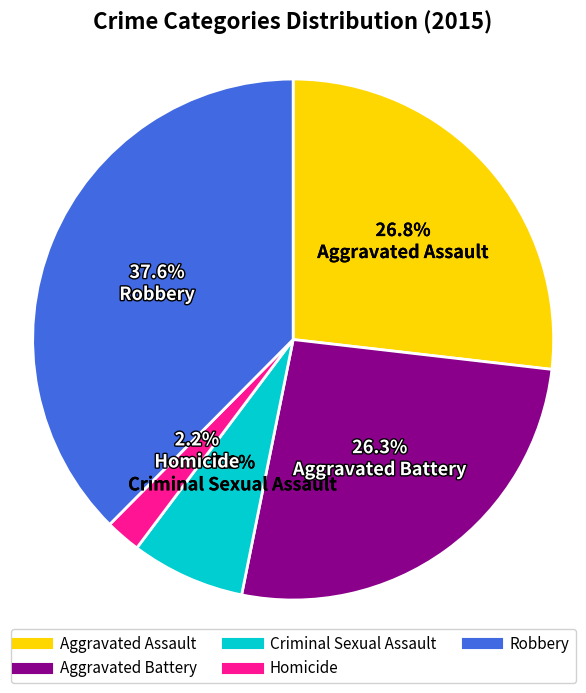

What percentage is the Aggravated Assault slice, to the nearest percent?

27%